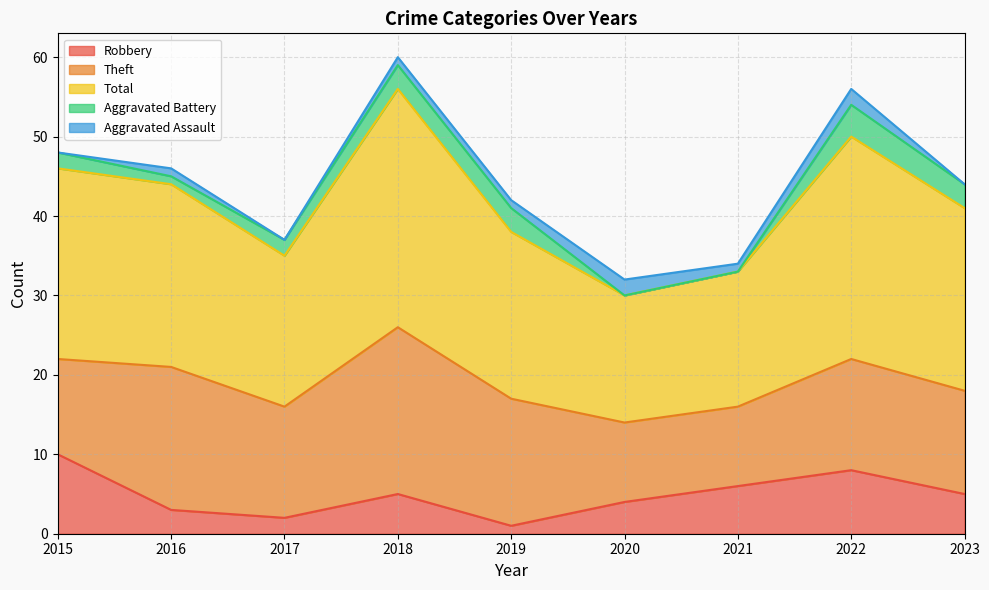

What is the value of the Robbery point at the 6th from the left?

4